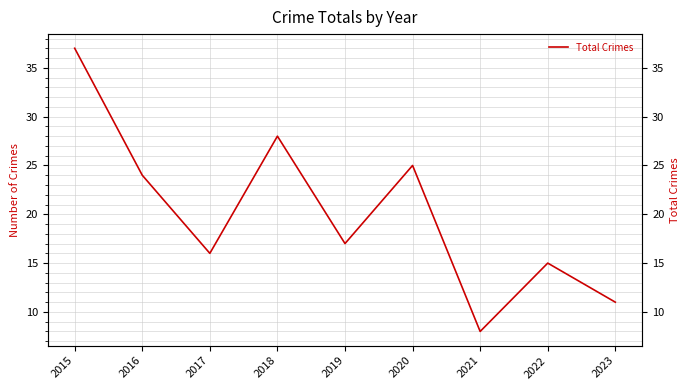

At which category does the chart reach its peak across all series?

2015